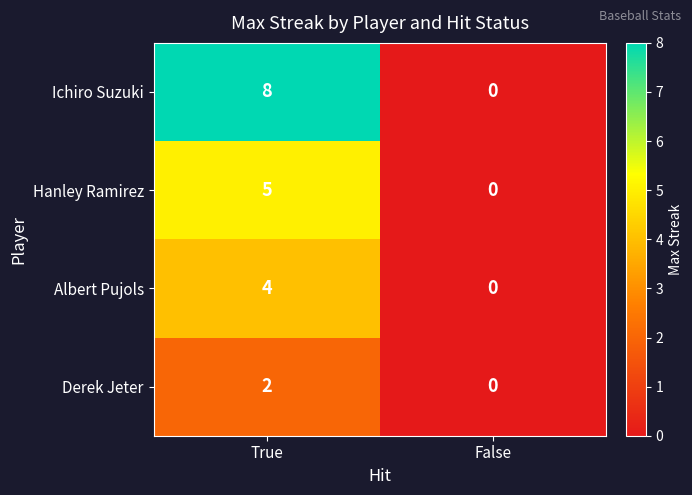

Reading left to right, transcribe all the data shown in this chart.

Ichiro Suzuki: 8	0
Hanley Ramirez: 5	0
Albert Pujols: 4	0
Derek Jeter: 2	0